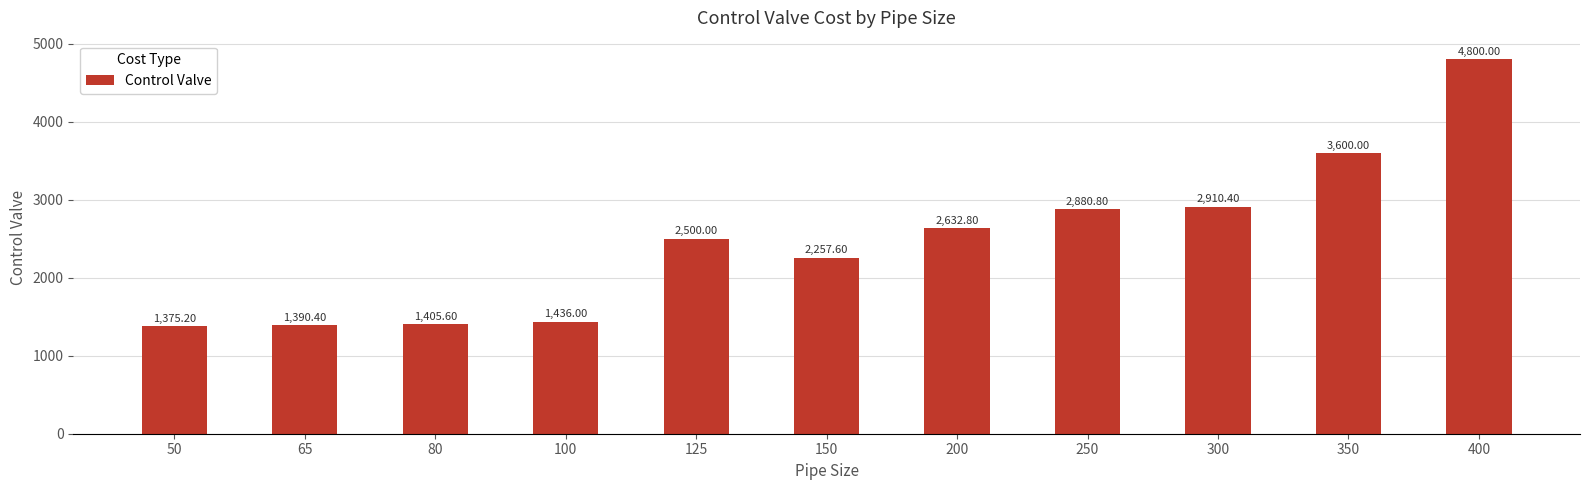

At which category does the chart reach its peak across all series?

400